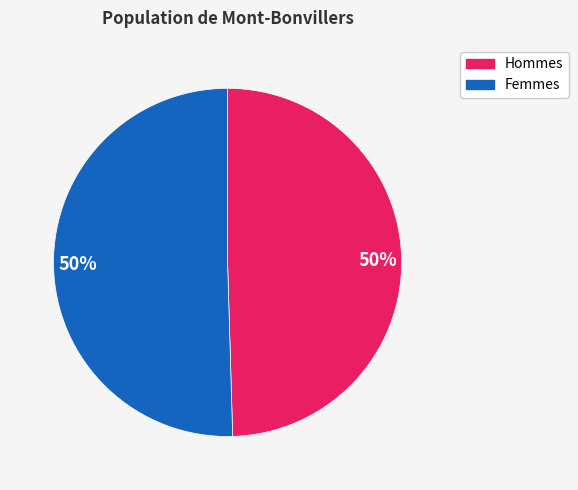

How many segments does this pie chart have?

2